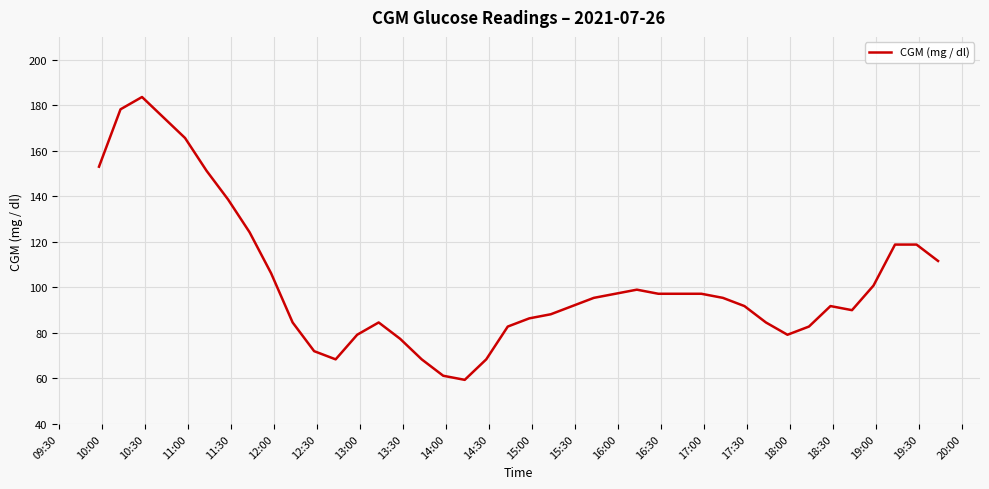

How many lines are shown in the chart?

1